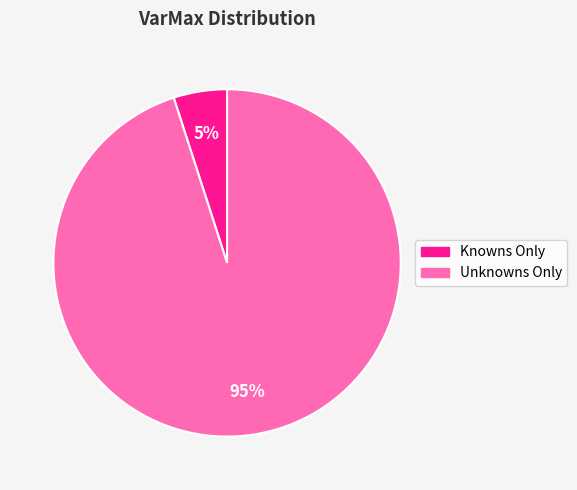

Do Knowns Only and Unknowns Only together represent more than half of the pie?

Yes